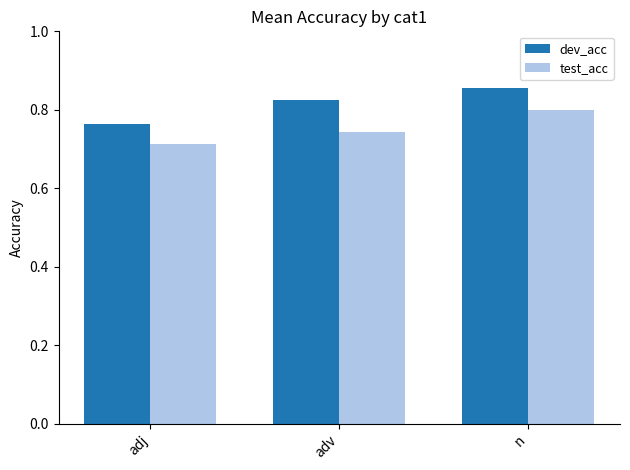

Which category has the highest value across all series?

n